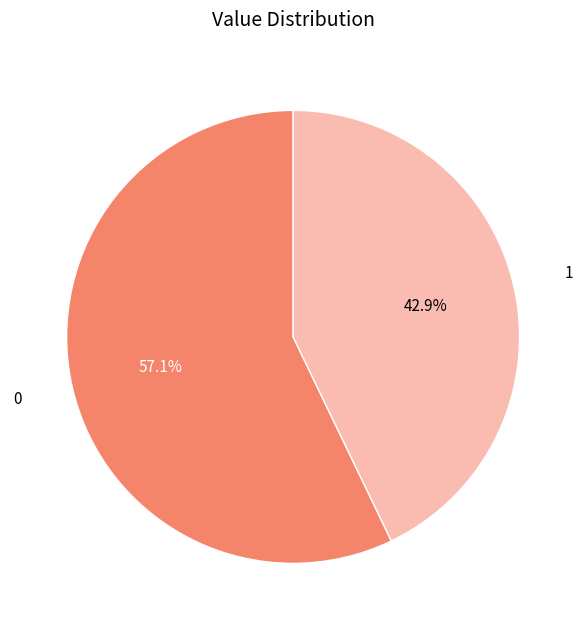

Is there a majority slice in this chart?

Yes